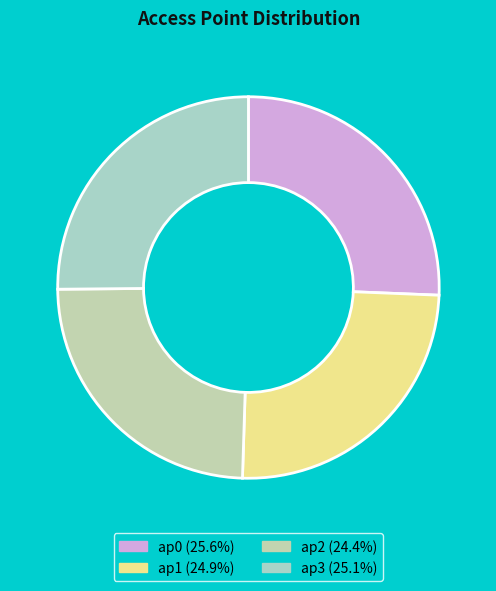

Rank the categories by value from lowest to highest.

ap2, ap1, ap3, ap0